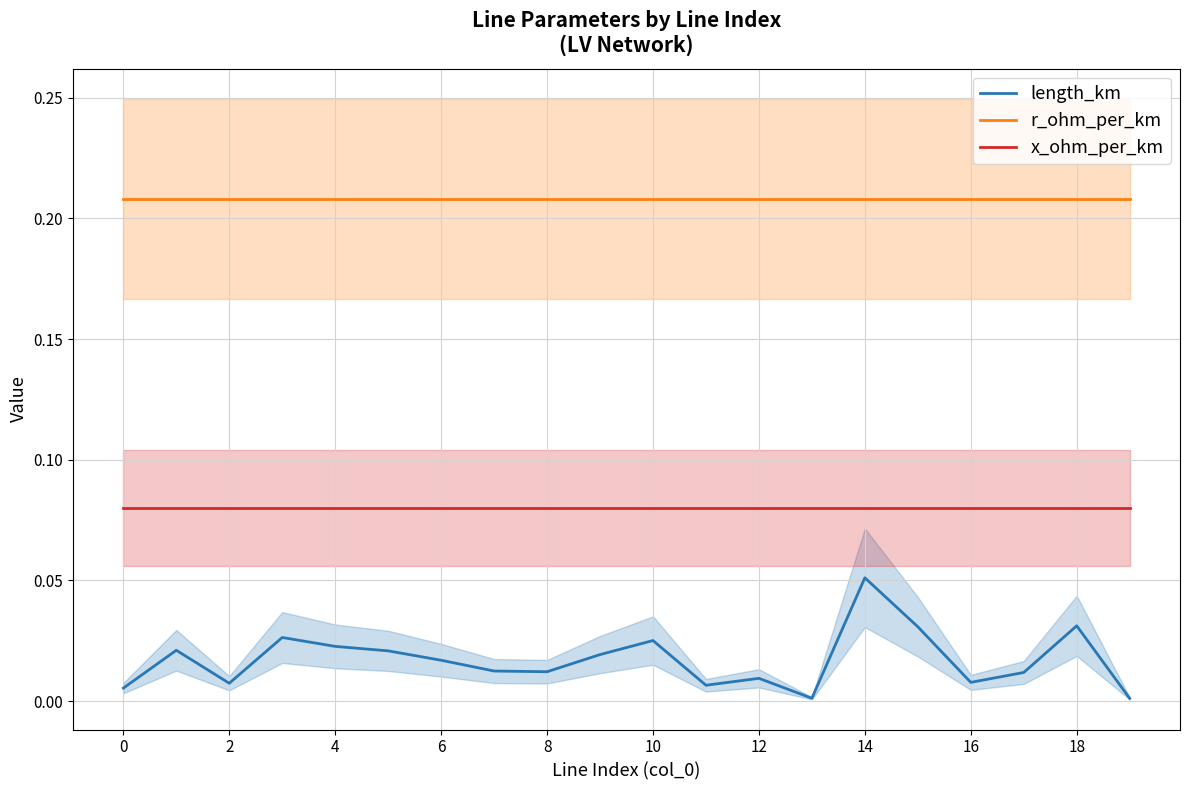

At which label does length_km reach its minimum?

19